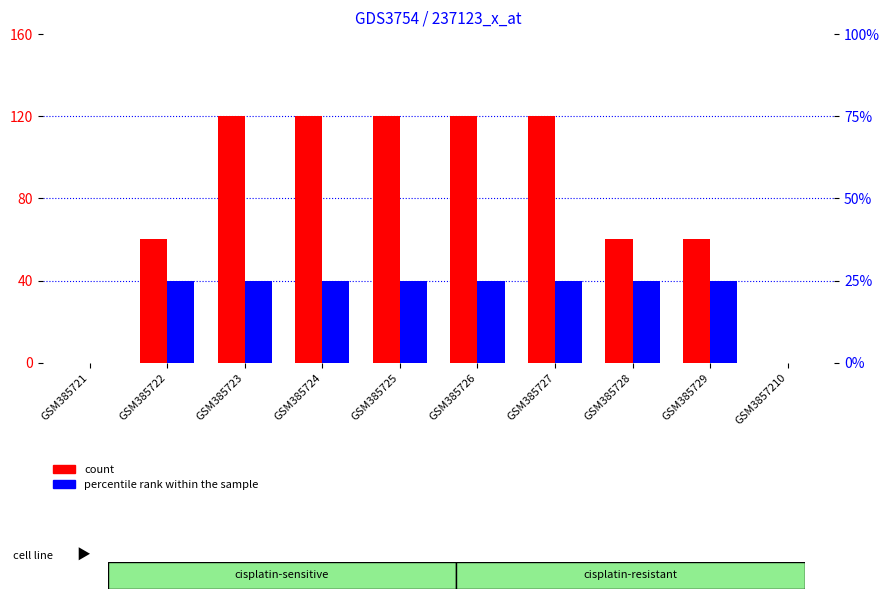

Where is percentile rank within the sample nearest to the value 12?

GSM385721